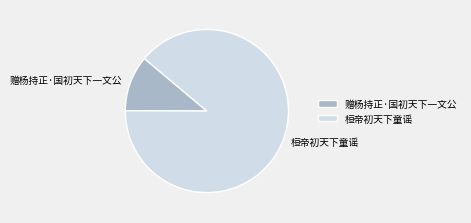

Is it true that 赠杨持正·国初天下一文公 is 1% of the pie?

False